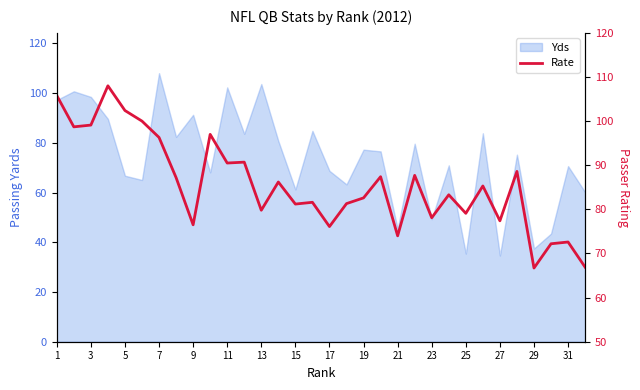

At which label does the data first exceed 85?

1